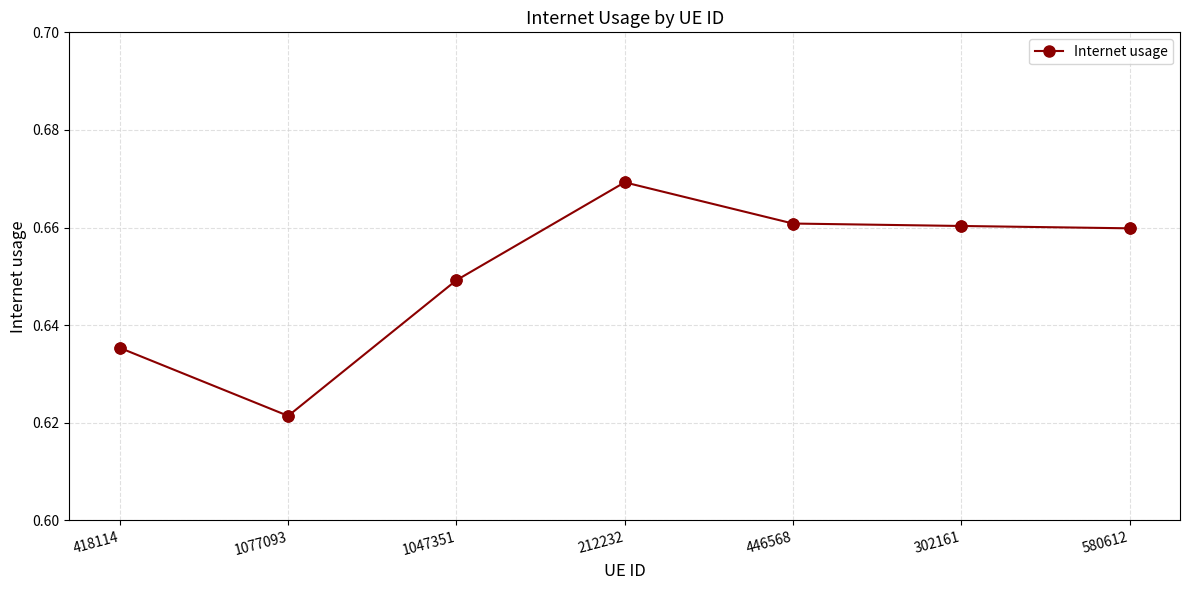

Between 580612 and 212232, which is larger?

212232